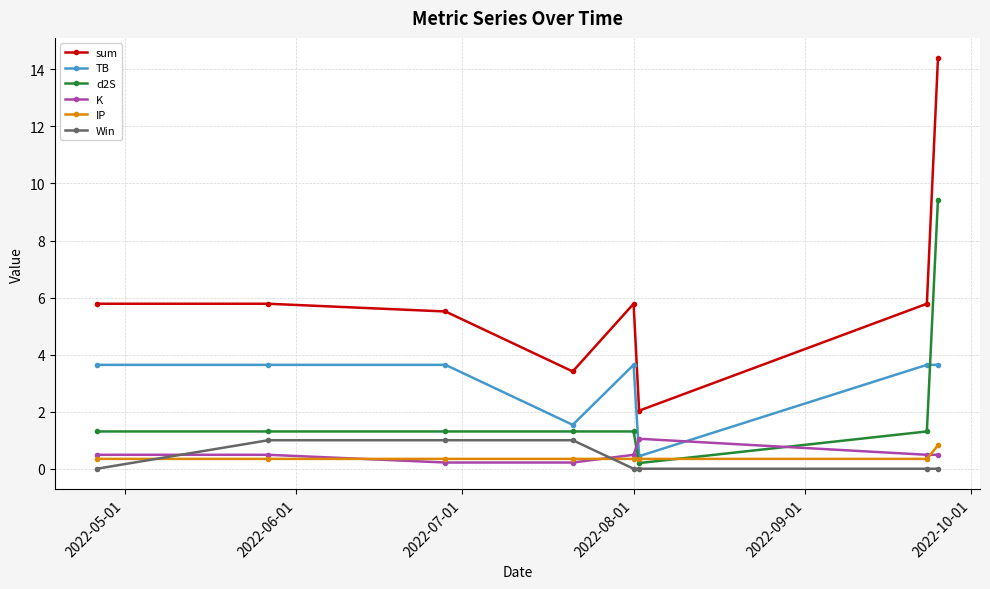

Which series has the widest spread of values?

sum